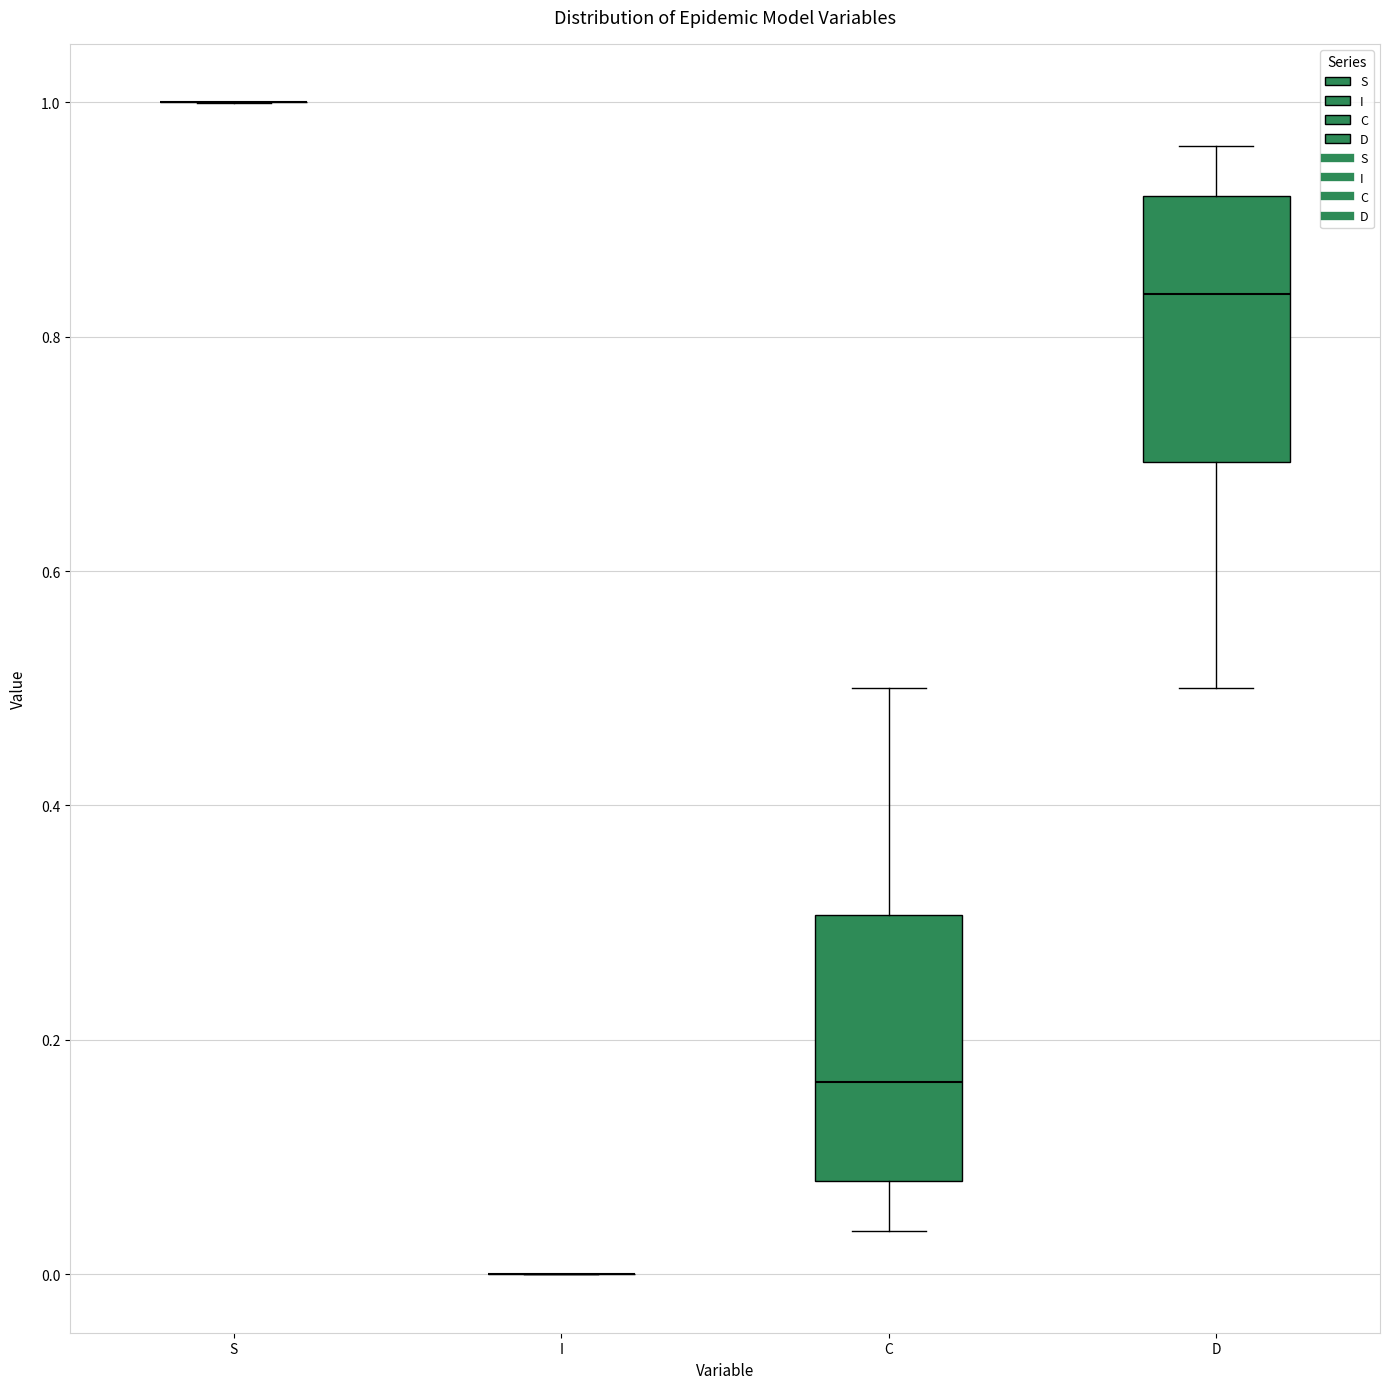

Reading left to right, transcribe this box plot: for each box, give where its median line is, the range the box spans, and where its two whiskers end, as read against the y-axis. The values are not printed on the chart, so give them approximately, as read against the axis.

S: box collapsed to a line at 1.00, whiskers 1.00 to 1.00
I: box collapsed to a line at 0.00, whiskers 0.00 to 0.00
C: median 0.16, box 0.08 to 0.30, whiskers 0.04 to 0.50
D: median 0.84, box 0.70 to 0.92, whiskers 0.50 to 0.96